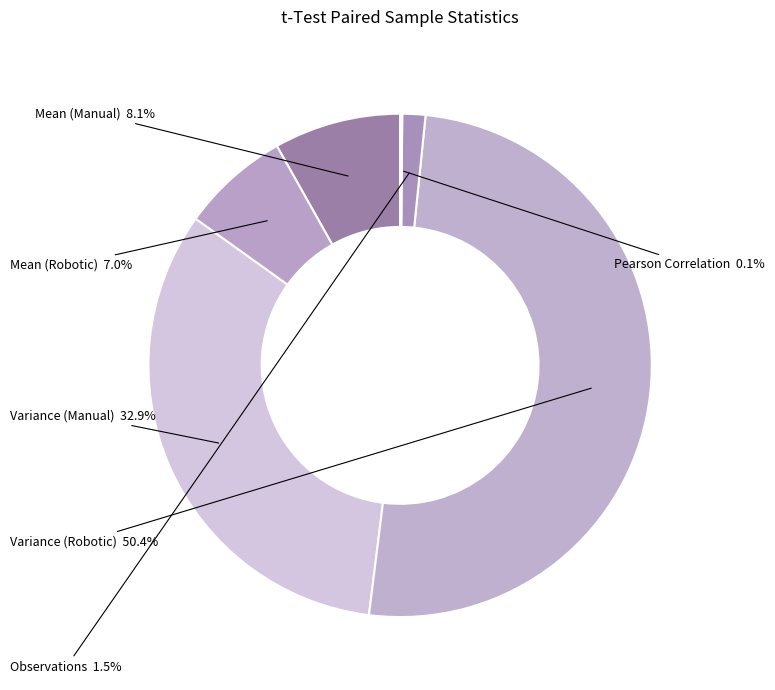

Count the number of slices in the pie.

6